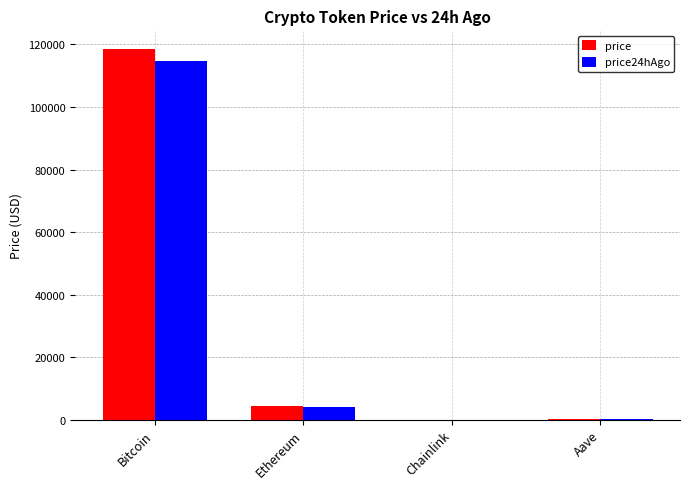

True or false: price24hAgo has a value of 4148.1 at Ethereum.

True